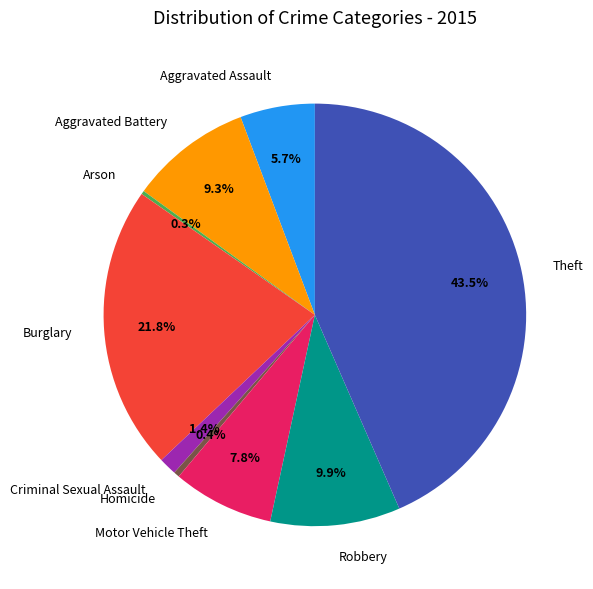

What portion of the pie excludes Motor Vehicle Theft?

92.2%